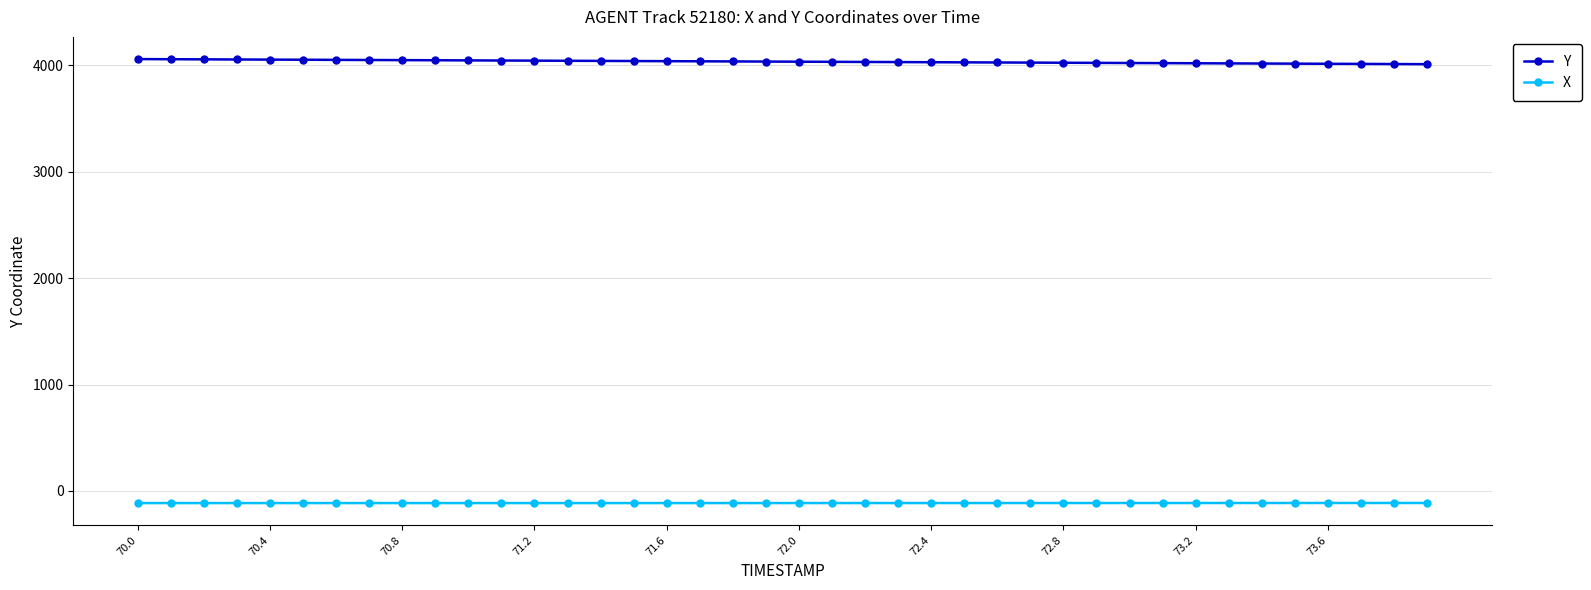

List the series in order of their overall mean, highest first.

Y, X